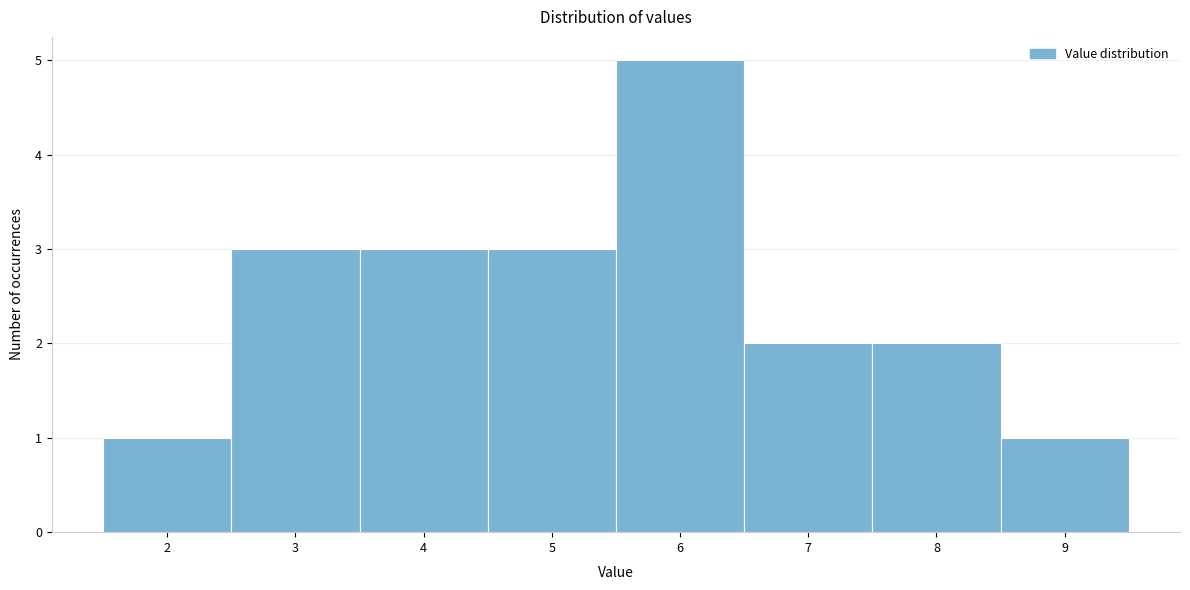

Reading left to right, transcribe this chart: for each bar, give the range it covers on the x-axis and its height. The values are not printed on the chart, so give them approximately, as read against the axis.

1.5 to 2.5: 1
2.5 to 3.5: 3
3.5 to 4.5: 3
4.5 to 5.5: 3
5.5 to 6.5: 5
6.5 to 7.5: 2
7.5 to 8.5: 2
8.5 to 9.5: 1